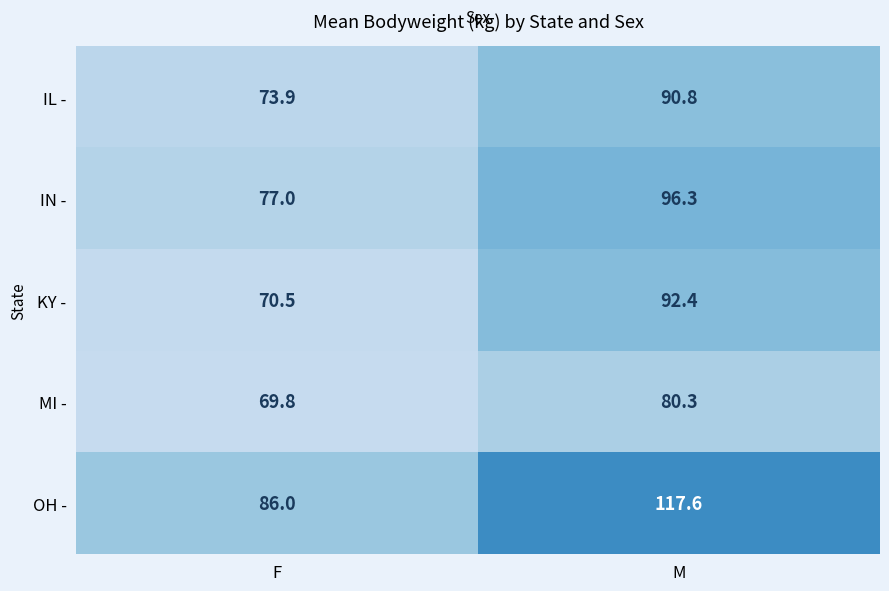

Between F and M, which series saw the biggest shift?

OH -